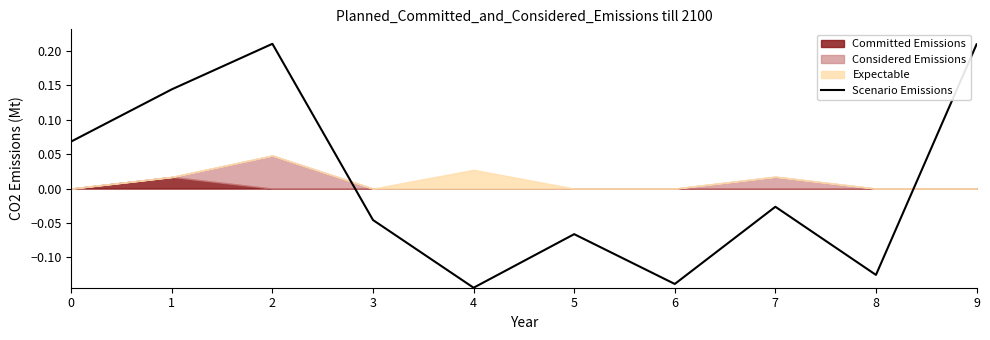

The chart shows a value of -0.0 at 3. True or false?

True